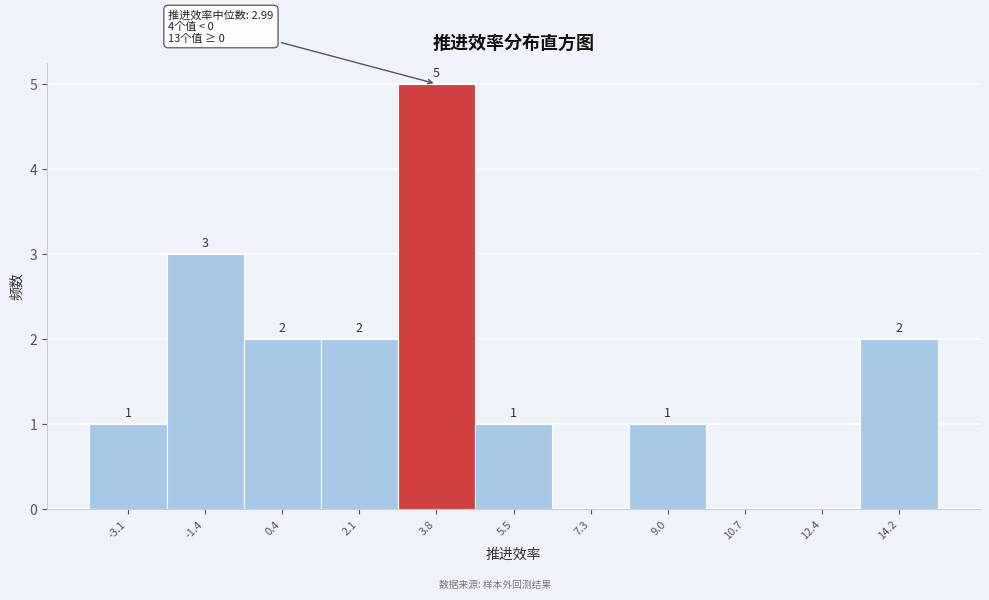

Over which range of the x-axis is the bar tallest?

3.0 to 4.6